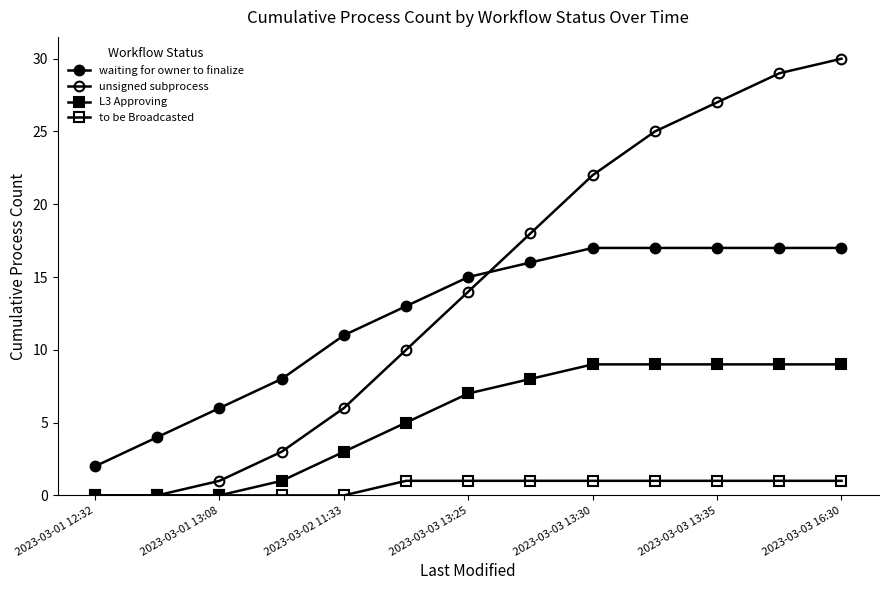

What is the average value of the to be Broadcasted series?

1